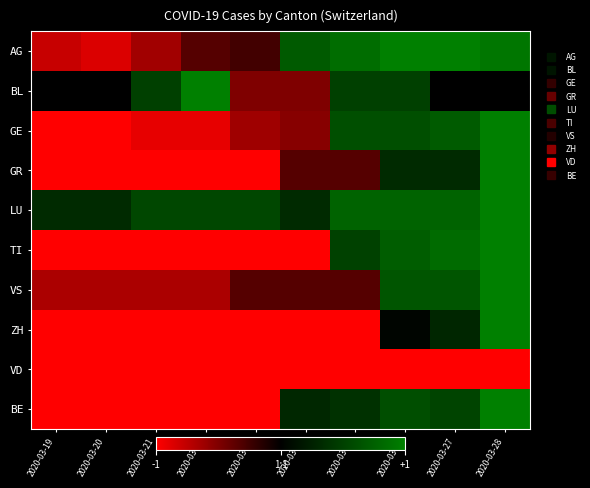

Reading left to right, extract all data points from this chart.

AG: 2020-03-19=-0.8	2020-03-20=-0.9	2020-03-21=-0.6	2020-03-22=-0.3	2020-03-23=-0.3	2020-03-24=0.7	2020-03-25=0.9	2020-03-26=1.0	2020-03-27=1.0	2020-03-28=0.9
BL: 2020-03-19=0.0	2020-03-20=0.0	2020-03-21=0.5	2020-03-22=1.0	2020-03-23=-0.5	2020-03-24=-0.5	2020-03-25=0.5	2020-03-26=0.5	2020-03-27=0.0	2020-03-28=0.0
GE: 2020-03-19=-1.0	2020-03-20=-1.0	2020-03-21=-0.9	2020-03-22=-0.9	2020-03-23=-0.6	2020-03-24=-0.5	2020-03-25=0.6	2020-03-26=0.6	2020-03-27=0.7	2020-03-28=1.0
GR: 2020-03-19=-1.0	2020-03-20=-1.0	2020-03-21=-1.0	2020-03-22=-1.0	2020-03-23=-1.0	2020-03-24=-0.3	2020-03-25=-0.3	2020-03-26=0.3	2020-03-27=0.3	2020-03-28=1.0
LU: 2020-03-19=0.3	2020-03-20=0.3	2020-03-21=0.6	2020-03-22=0.6	2020-03-23=0.6	2020-03-24=0.3	2020-03-25=0.8	2020-03-26=0.8	2020-03-27=0.8	2020-03-28=1.0
TI: 2020-03-19=-1.0	2020-03-20=-1.0	2020-03-21=-1.0	2020-03-22=-1.0	2020-03-23=-1.0	2020-03-24=-1.0	2020-03-25=0.5	2020-03-26=0.7	2020-03-27=0.8	2020-03-28=1.0
VS: 2020-03-19=-0.7	2020-03-20=-0.7	2020-03-21=-0.7	2020-03-22=-0.7	2020-03-23=-0.3	2020-03-24=-0.3	2020-03-25=-0.3	2020-03-26=0.7	2020-03-27=0.7	2020-03-28=1.0
ZH: 2020-03-19=-1.0	2020-03-20=-1.0	2020-03-21=-1.0	2020-03-22=-1.0	2020-03-23=-1.0	2020-03-24=-1.0	2020-03-25=-1.0	2020-03-26=0.0	2020-03-27=0.3	2020-03-28=1.0
VD: 2020-03-19=-1.0	2020-03-20=-1.0	2020-03-21=-1.0	2020-03-22=-1.0	2020-03-23=-1.0	2020-03-24=-1.0	2020-03-25=-1.0	2020-03-26=-1.0	2020-03-27=-1.0	2020-03-28=-1.0
BE: 2020-03-19=-1.0	2020-03-20=-1.0	2020-03-21=-1.0	2020-03-22=-1.0	2020-03-23=-1.0	2020-03-24=0.3	2020-03-25=0.4	2020-03-26=0.6	2020-03-27=0.5	2020-03-28=1.0